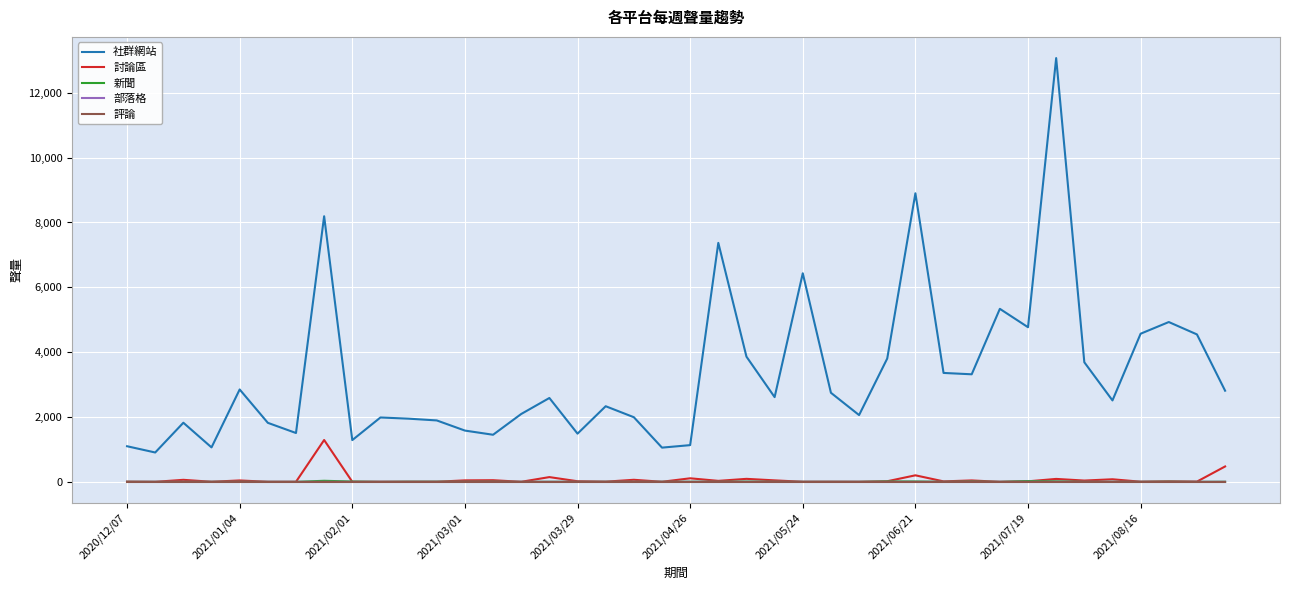

What is the greatest value displayed?

13071